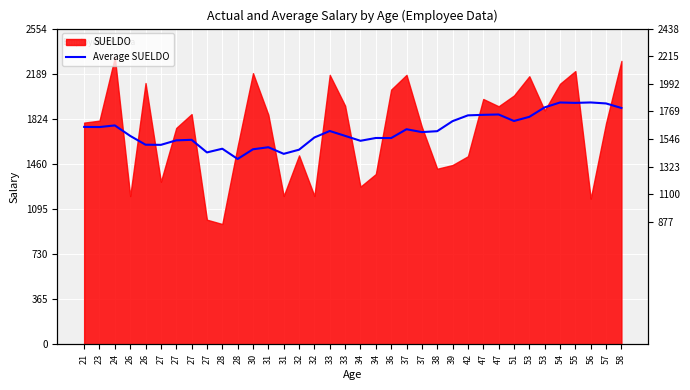

The chart shows a value of 3345.8 at 58. True or false?

False